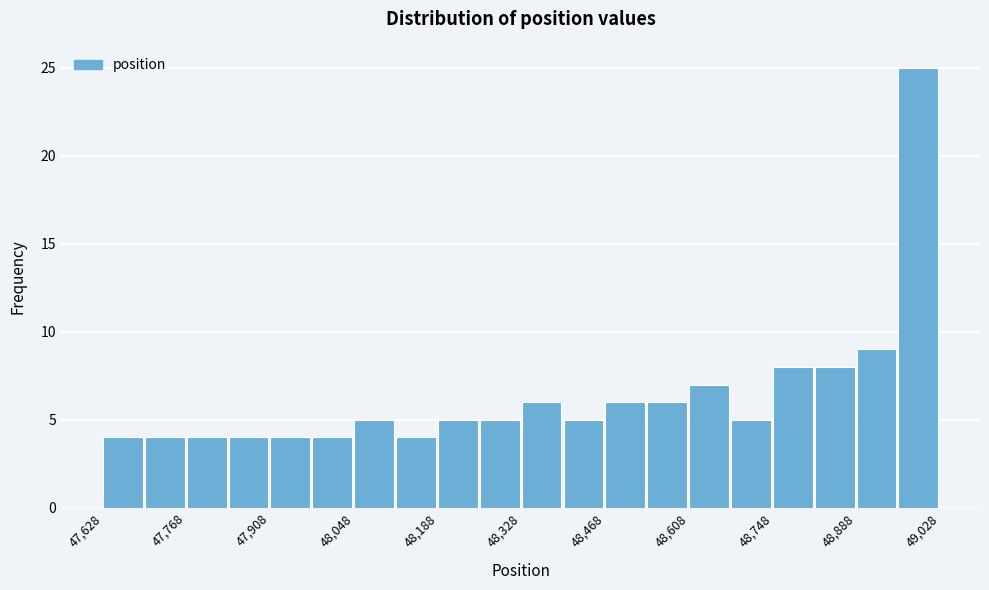

Read against the x-axis, roughly where is the centre of the tallest bar?

49000